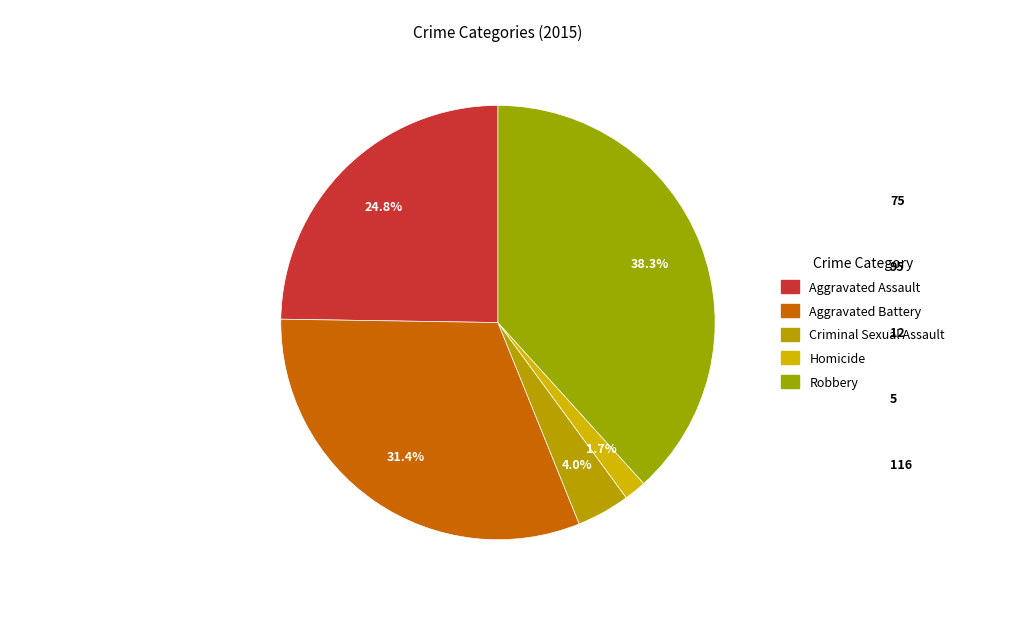

What portion of the pie excludes Criminal Sexual Assault?

96.0%